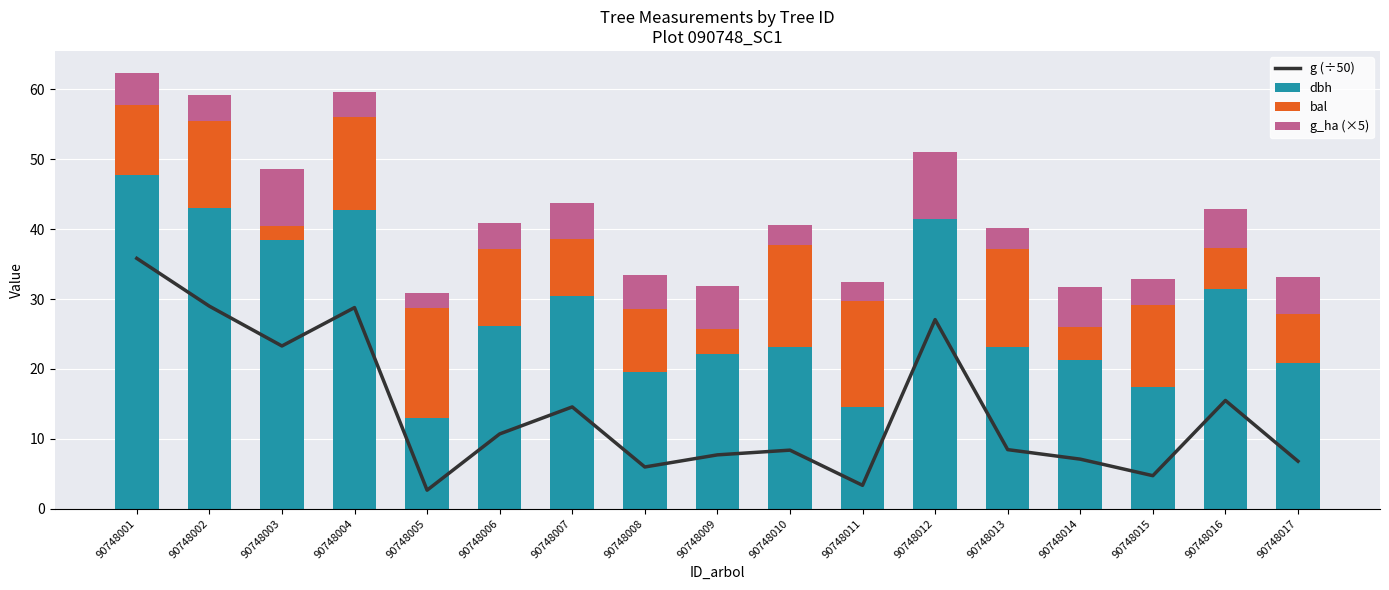

At which label is bal closest to 7?

90748017